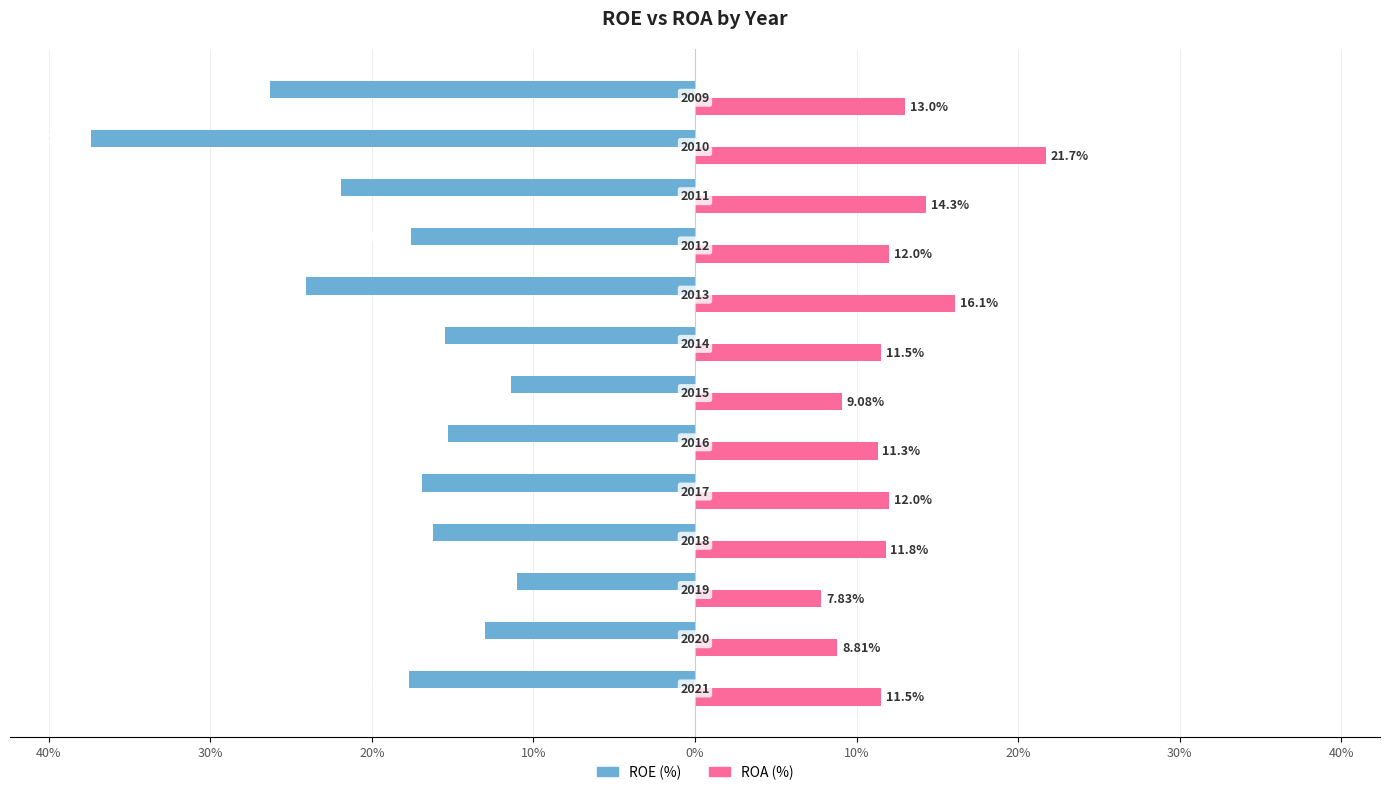

What are all the series names shown in the legend?

ROE (%), ROA (%)